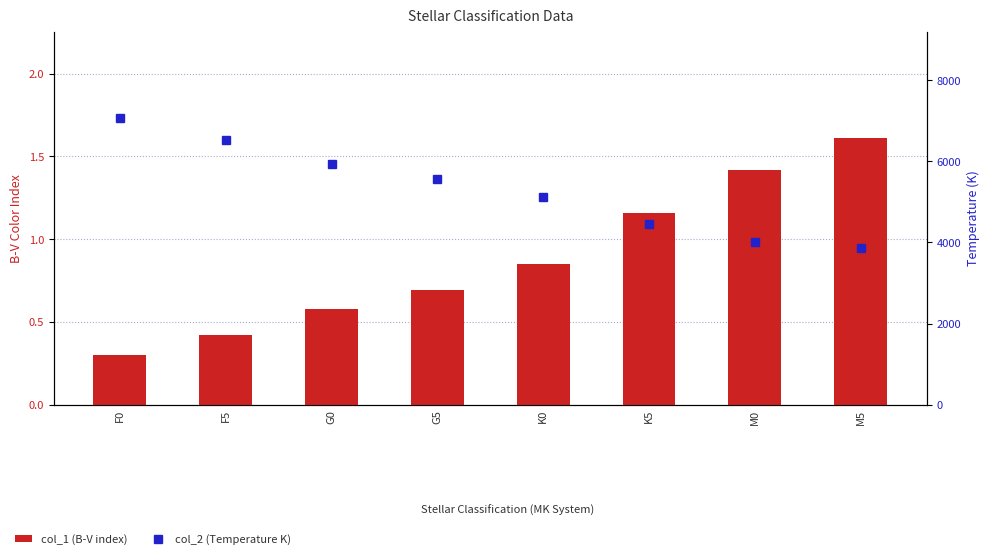

The value of col_2 (Temperature K) at K0 is 2304.2. True or false?

False